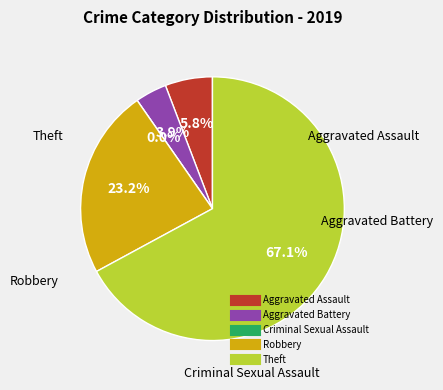

Which has a higher value, Theft or Robbery?

Theft